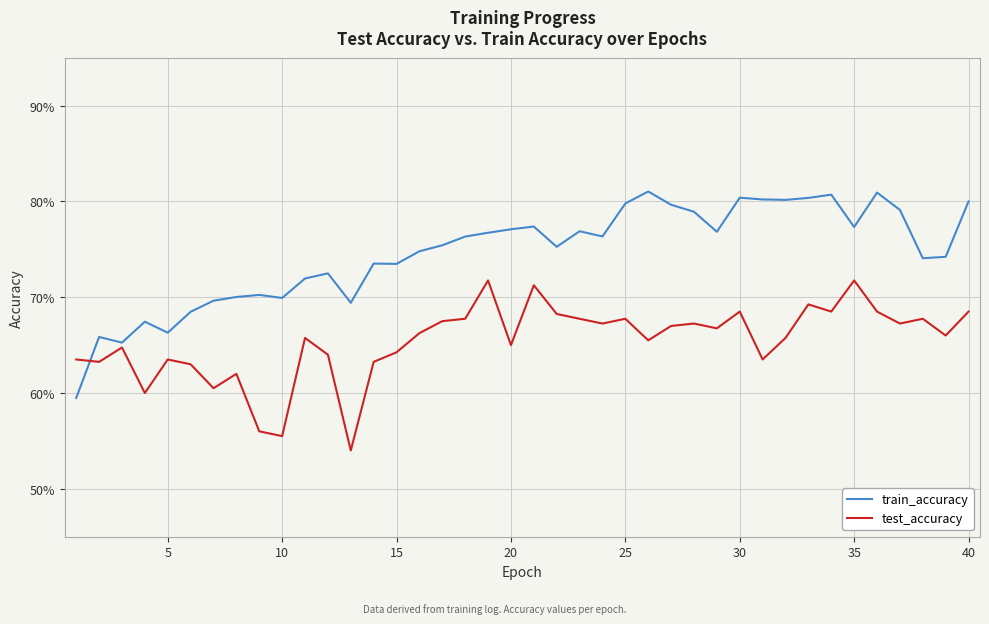

Which series has the widest spread of values?

train_accuracy